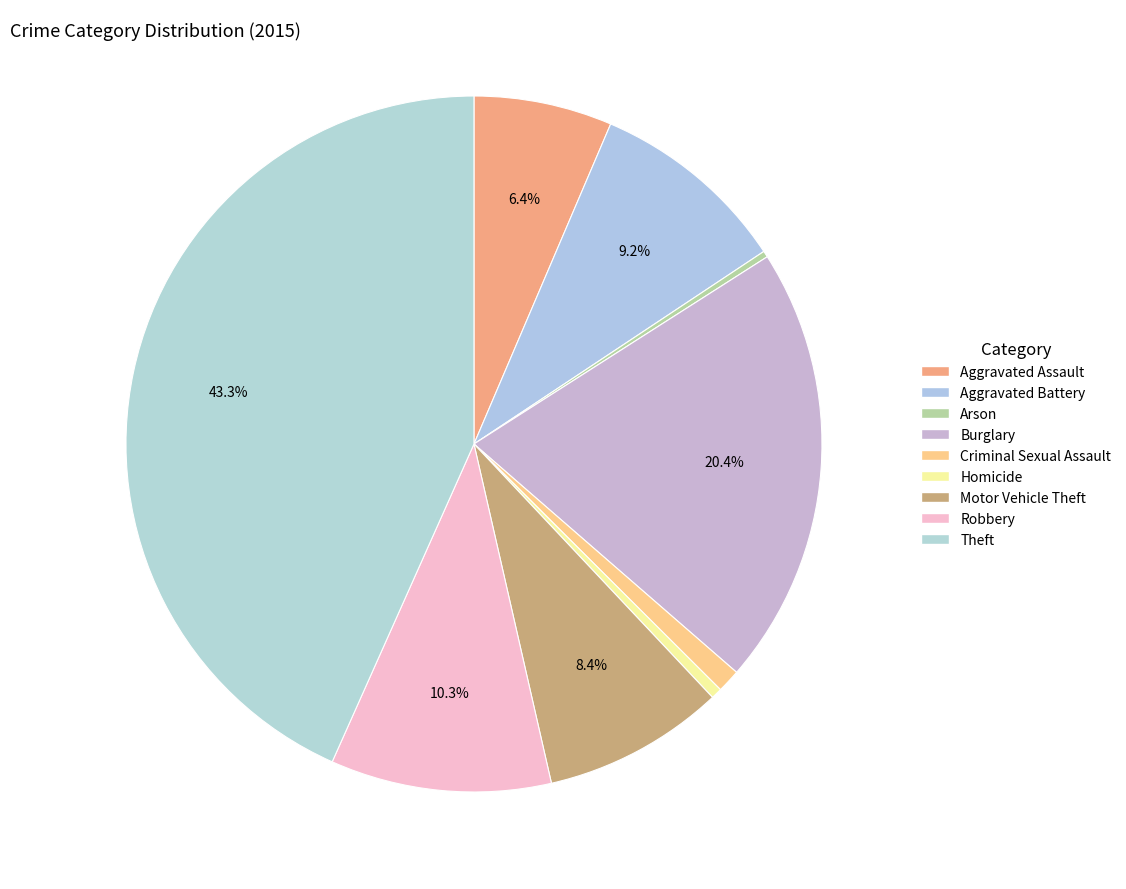

How many slices are in this pie chart?

9